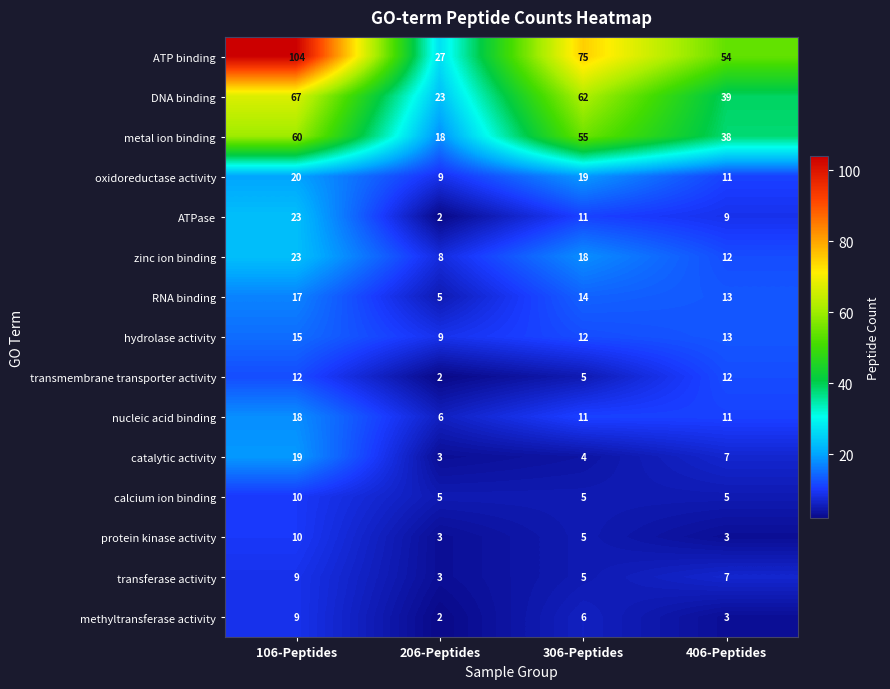

The value of catalytic activity at 206-Peptides is 3. True or false?

True